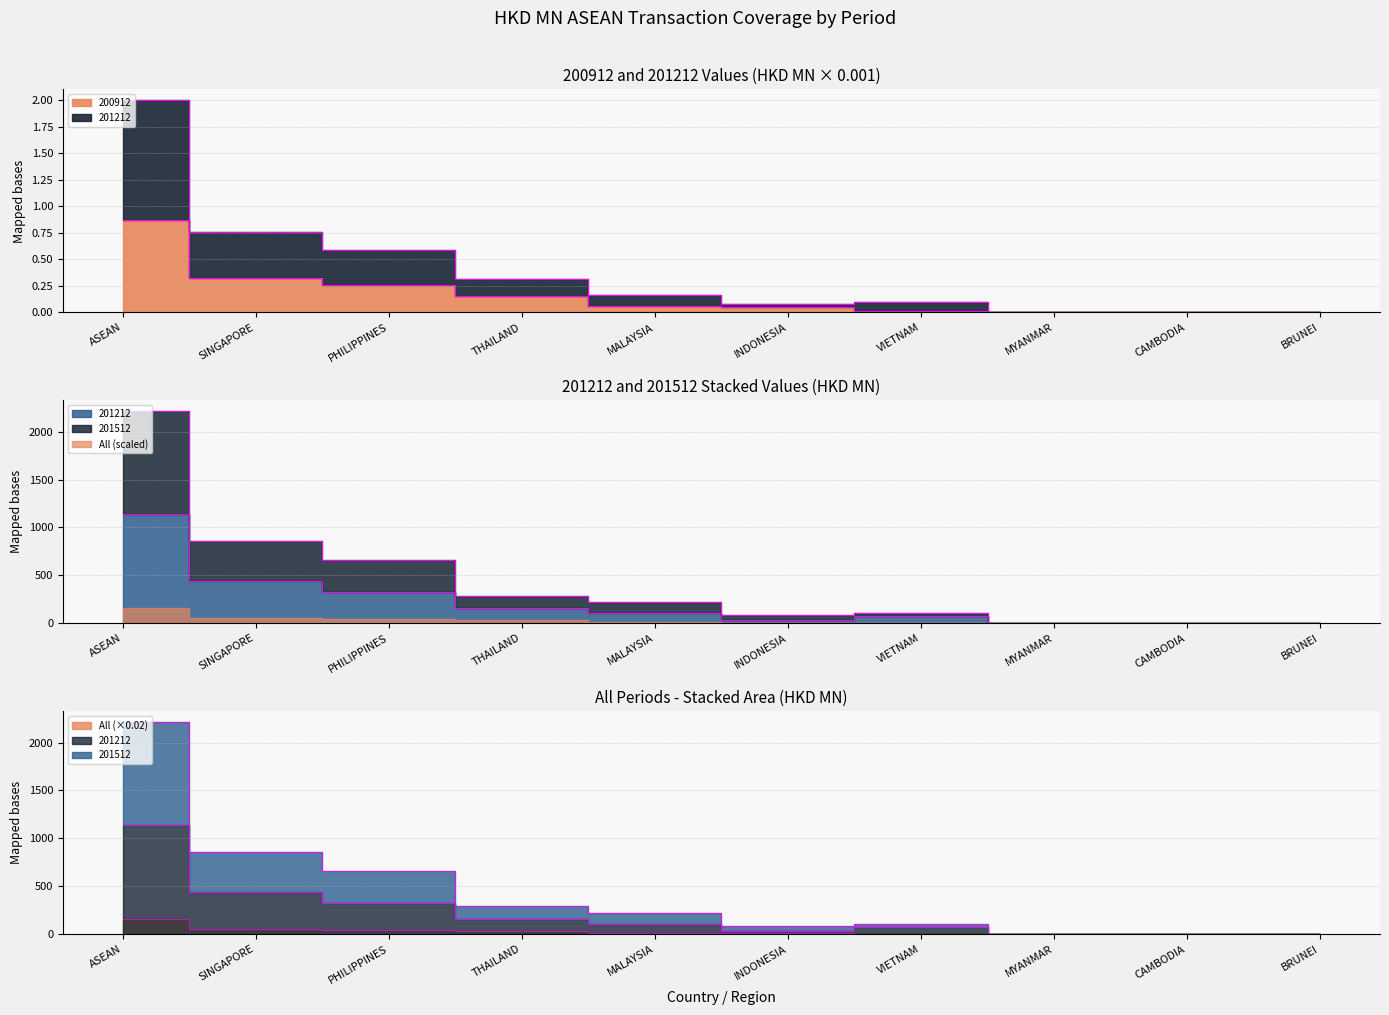

How many lines are shown in the chart?

4